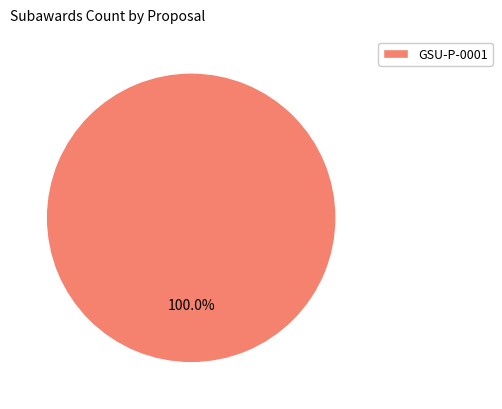

Rank the categories by value from lowest to highest.

GSU-P-0001